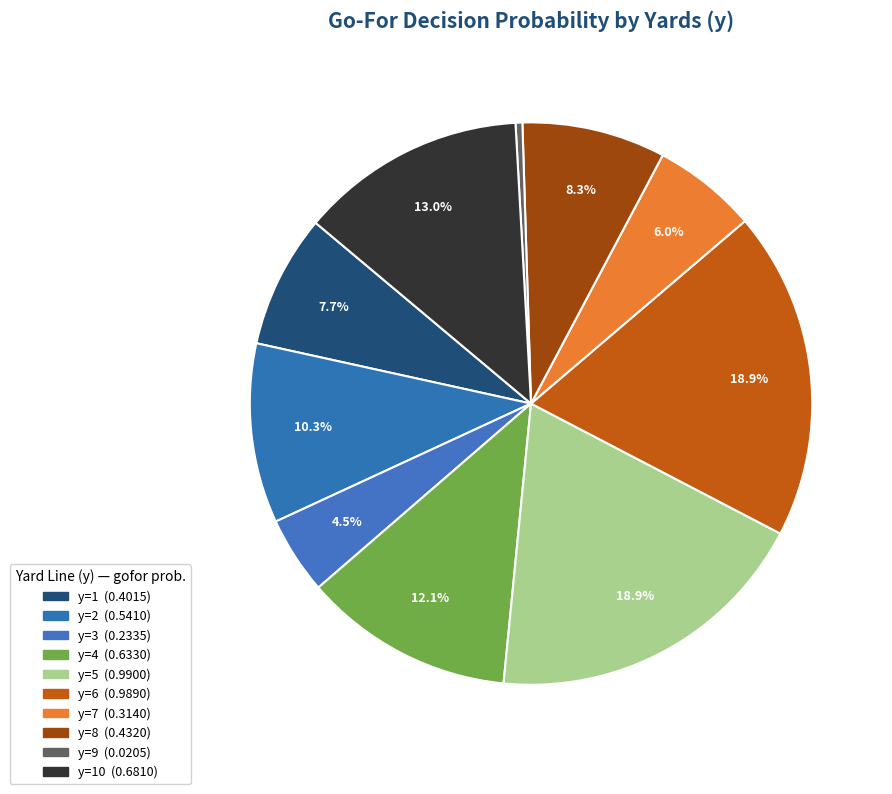

How many segments does this pie chart have?

10